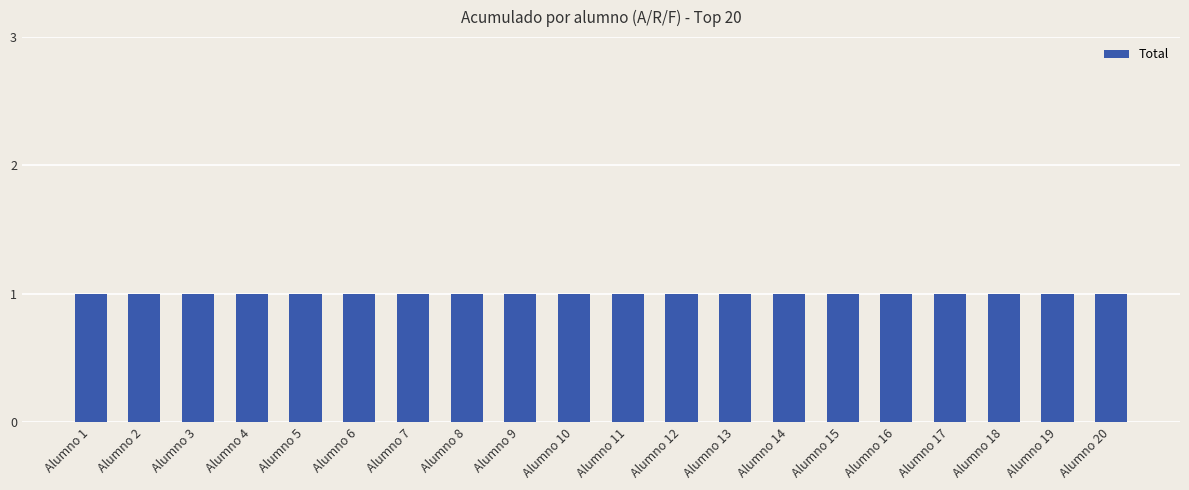

At which category does the chart reach its peak across all series?

Alumno 1